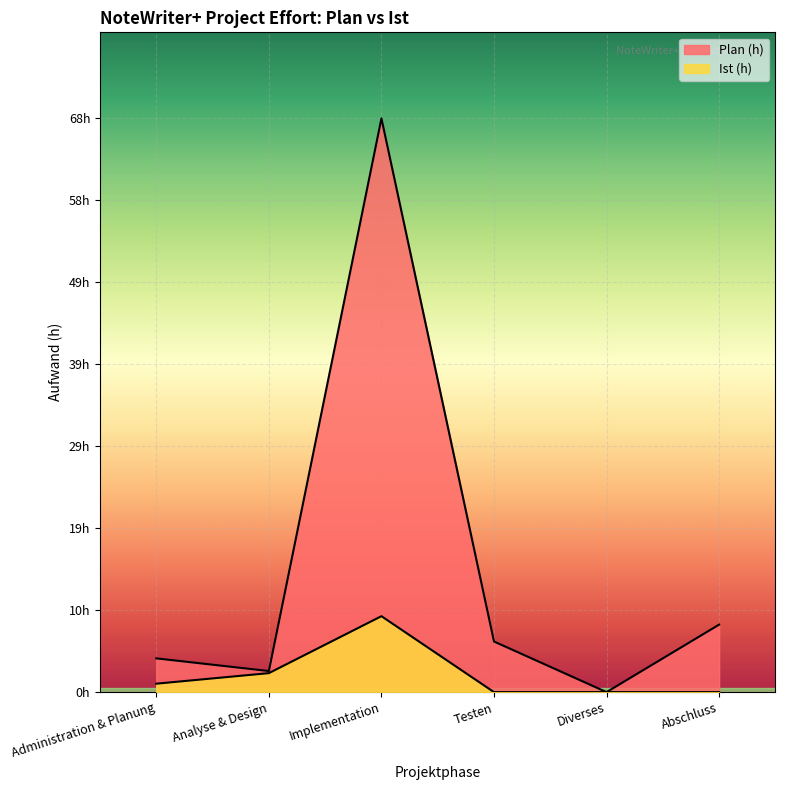

Between Implementation and Administration & Planung, which is larger?

Implementation